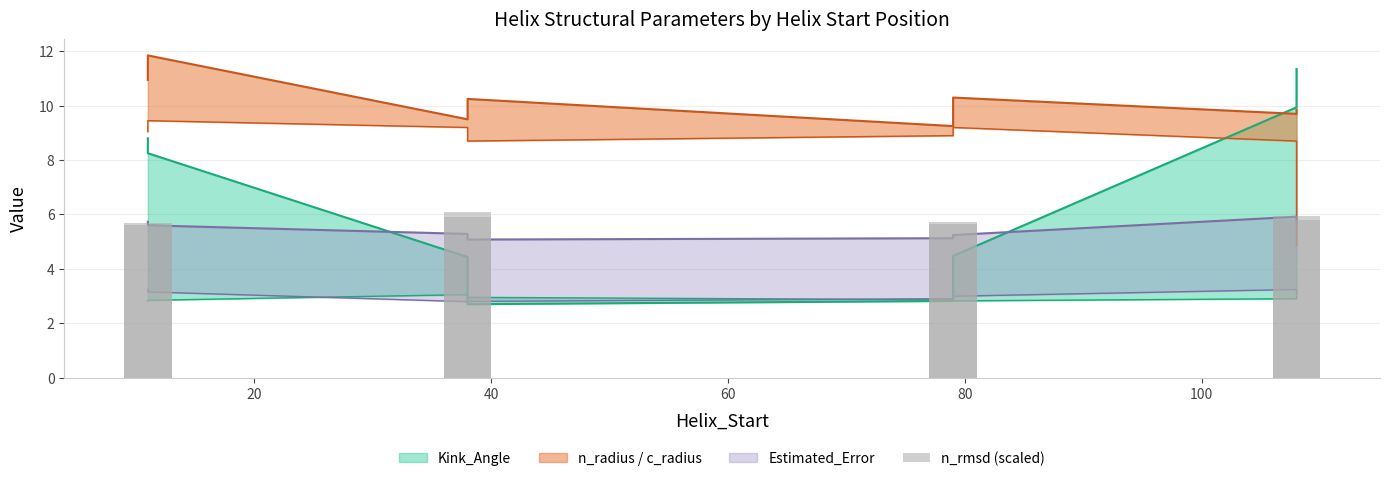

What is the sum of all values?

46.4